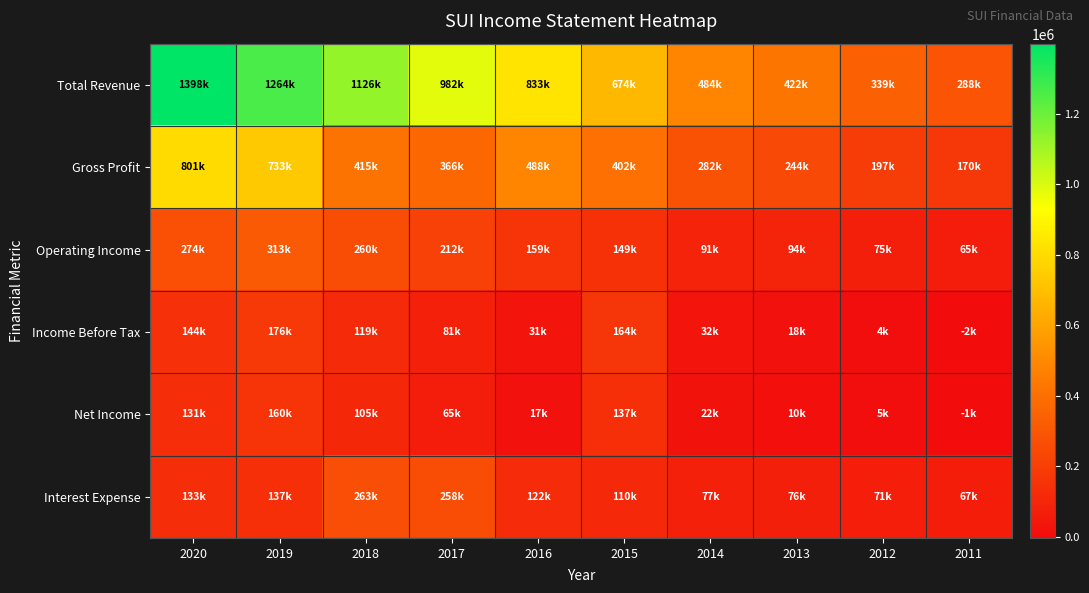

At 2013, list the series in order from largest to smallest.

Total Revenue, Gross Profit, Operating Income, Interest Expense, Income Before Tax, Net Income